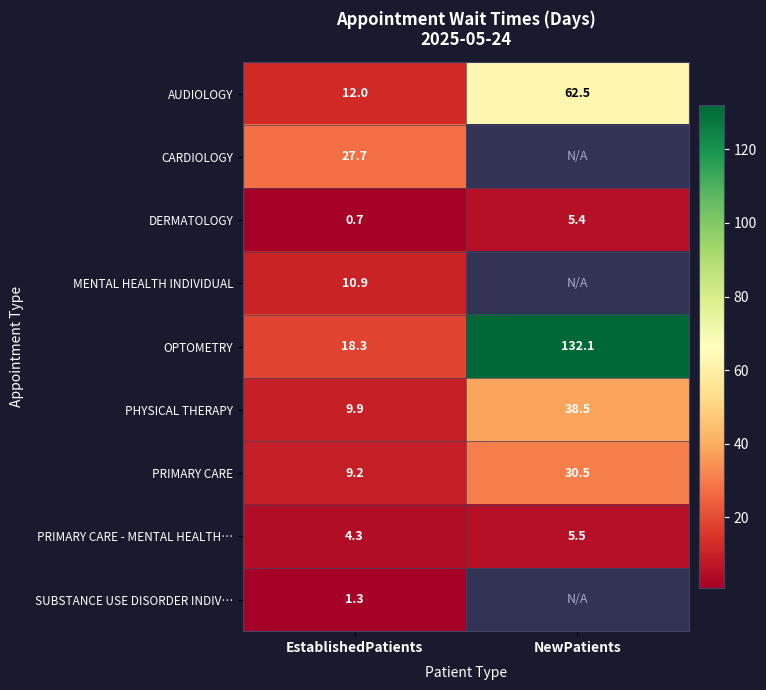

Is it true that PRIMARY CARE - MENTAL HEALTH… equals 3.5 at NewPatients?

False